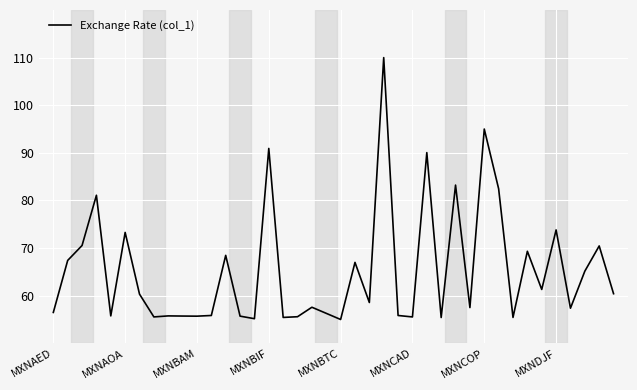

How many distinct data groups are displayed?

1